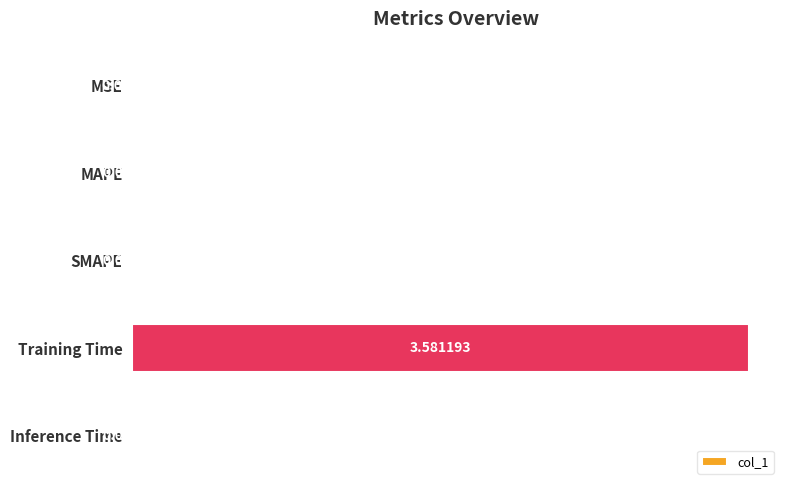

At which category does the chart reach its peak across all series?

Training Time